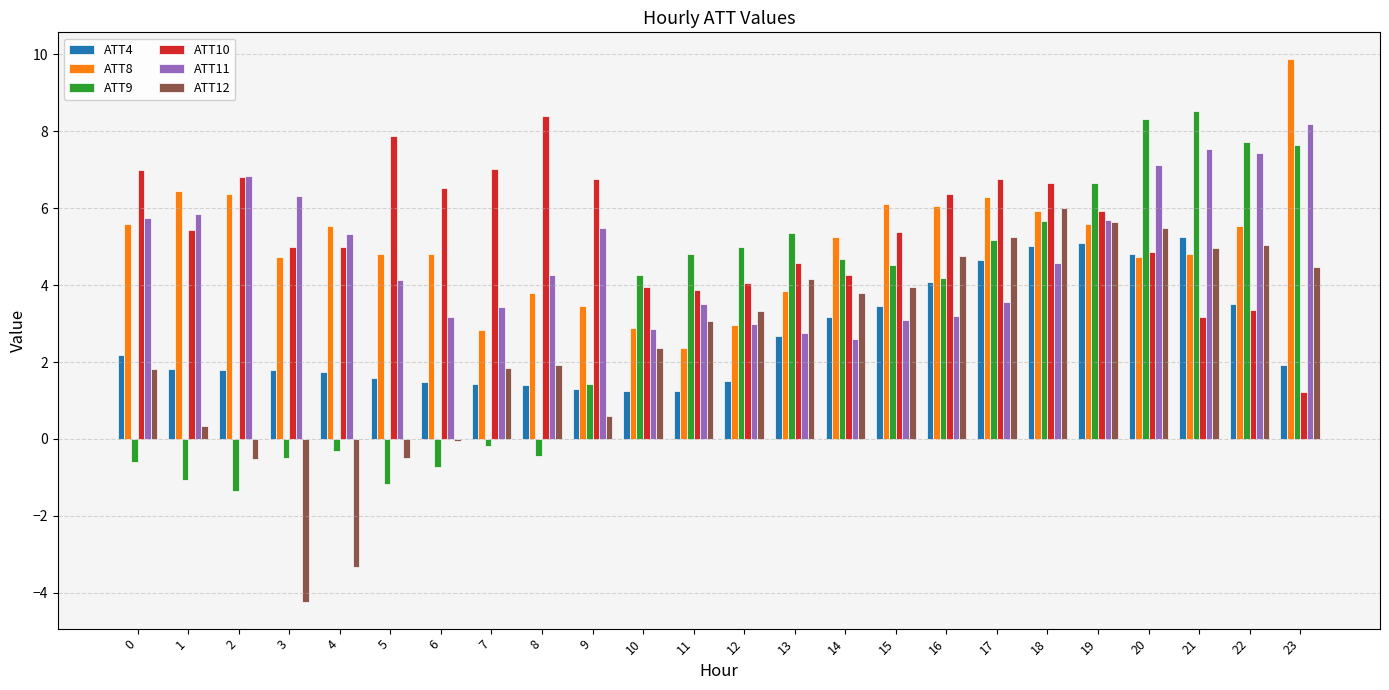

What is the difference between the highest and lowest values at 5?

9.0